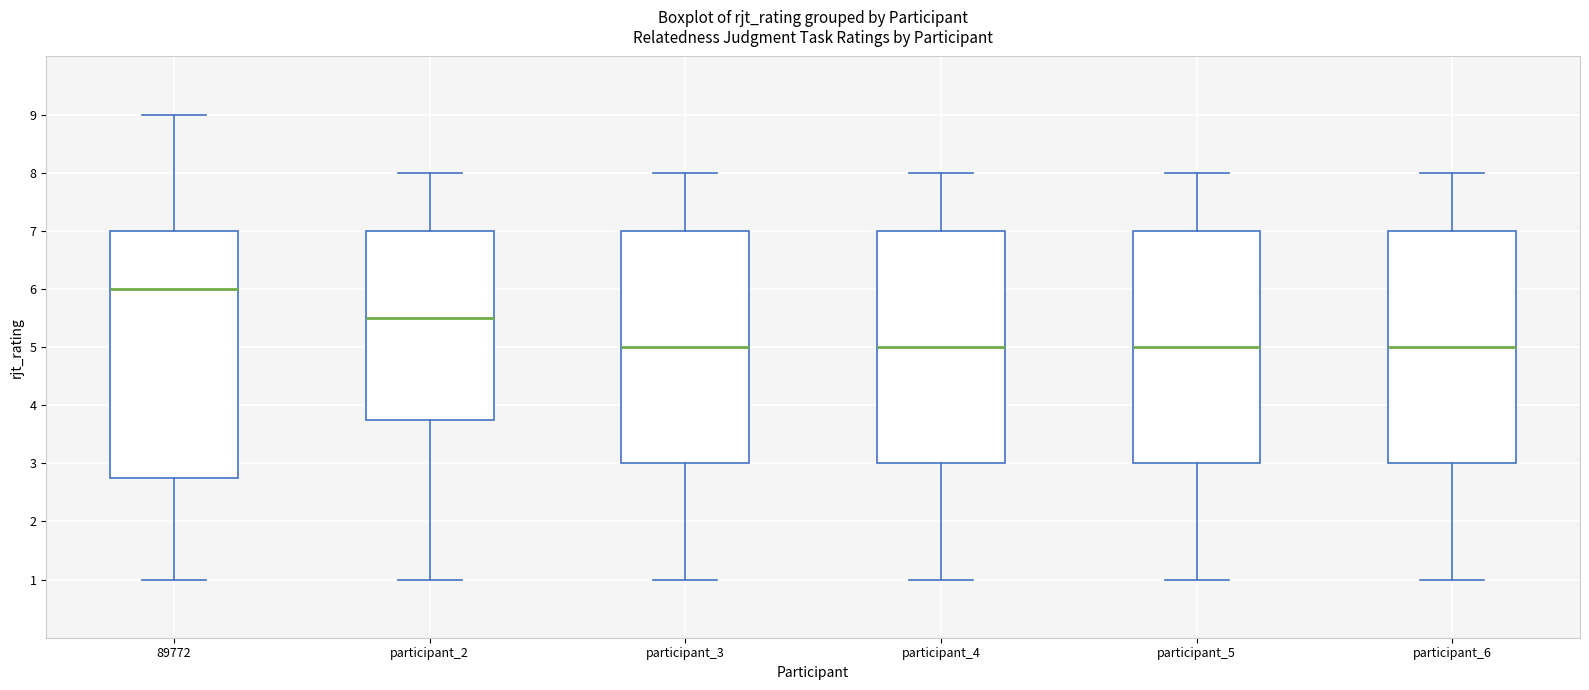

Reading left to right, read every box against the y-axis: the position of its median line, the range the box covers, and the ends of its whiskers. The values are not printed on the chart, so give them approximately, as read against the axis.

89772: median 6.0, box 2.8 to 7.0, whiskers 1.0 to 9.0
participant_2: median 5.5, box 3.8 to 7.0, whiskers 1.0 to 8.0
participant_3: median 5.0, box 3.0 to 7.0, whiskers 1.0 to 8.0
participant_4: median 5.0, box 3.0 to 7.0, whiskers 1.0 to 8.0
participant_5: median 5.0, box 3.0 to 7.0, whiskers 1.0 to 8.0
participant_6: median 5.0, box 3.0 to 7.0, whiskers 1.0 to 8.0